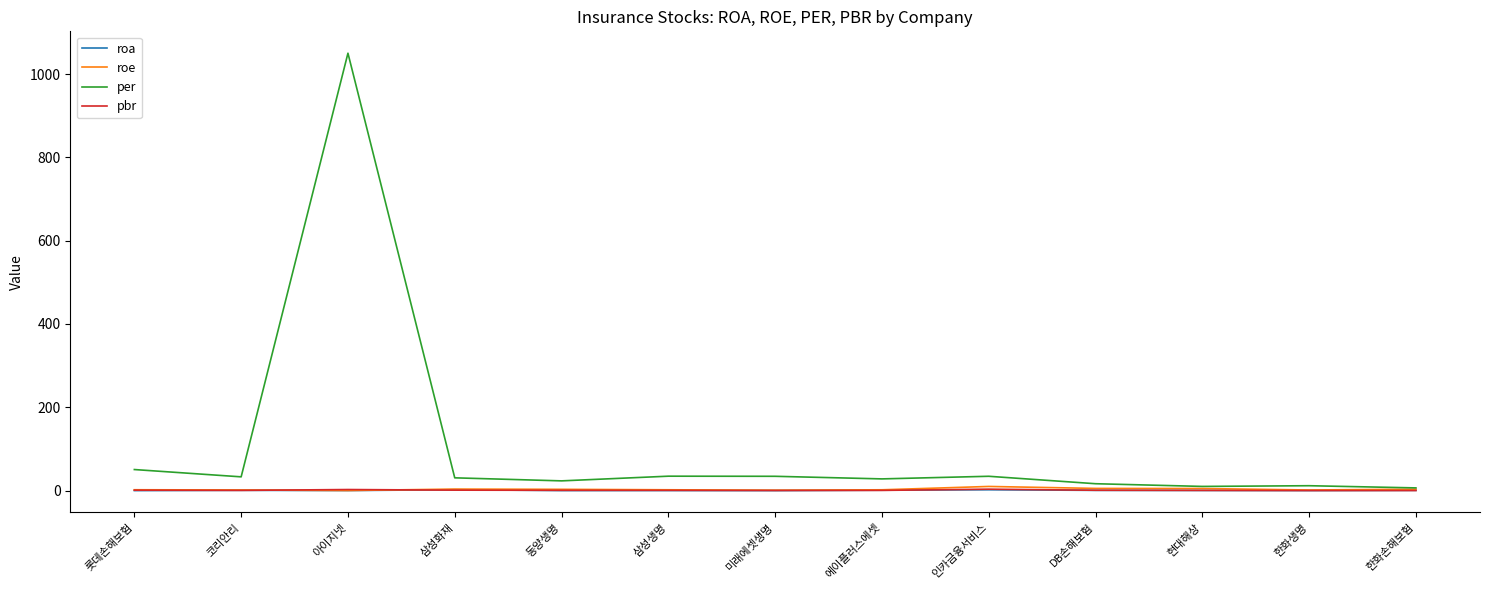

What is the sum of all pbr values?

12.9